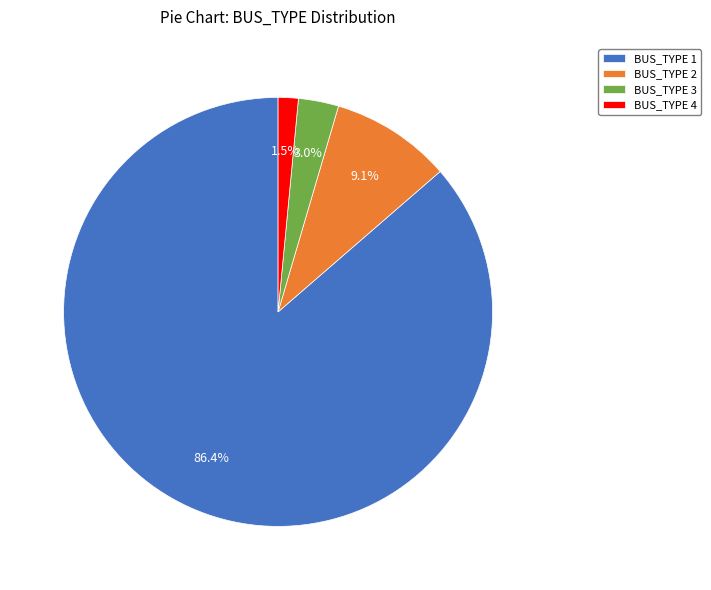

Which slice is the largest?

BUS_TYPE 1